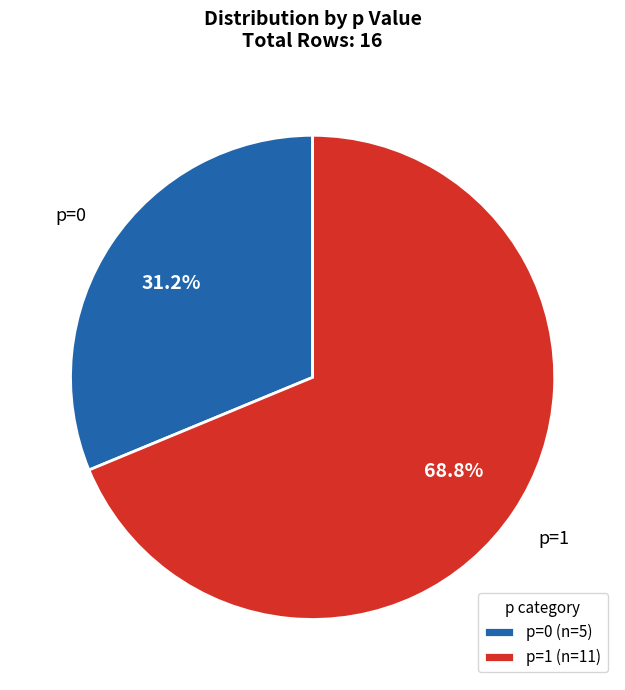

What is the majority slice?

p=1 (n=11)